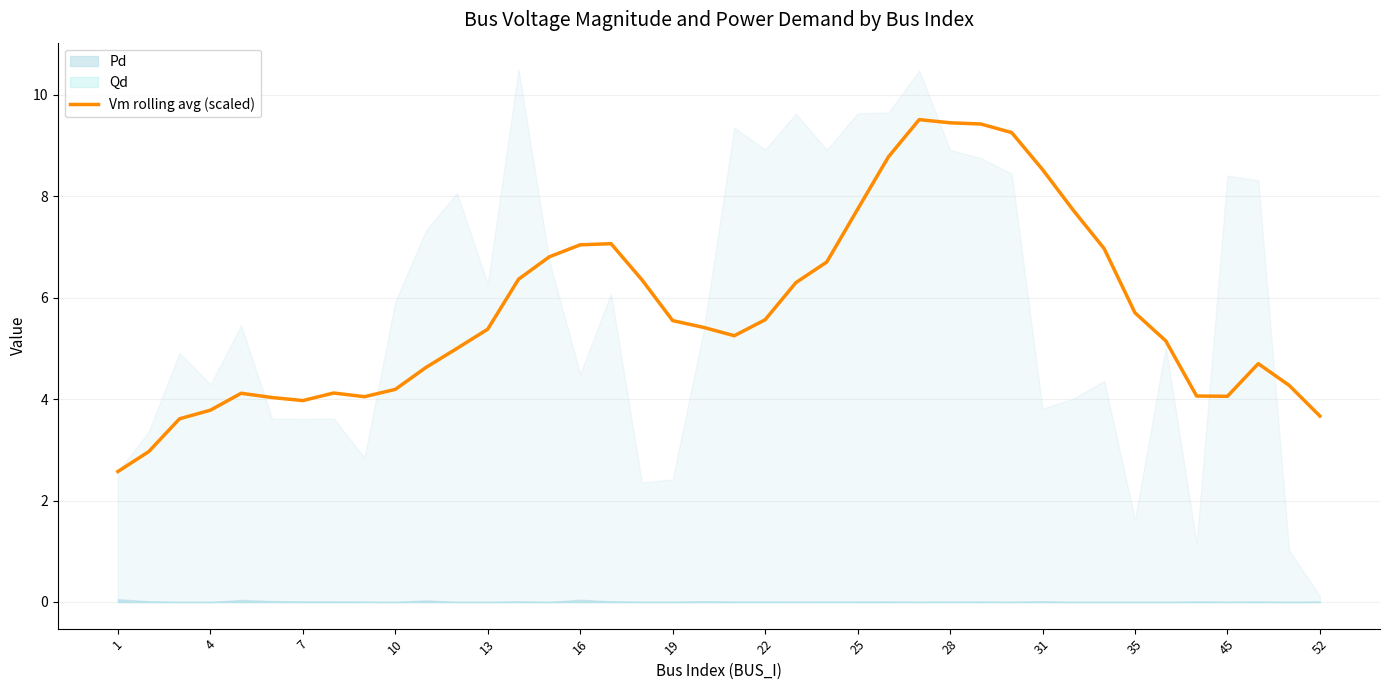

The chart shows a value of 8.0 at 20. True or false?

False